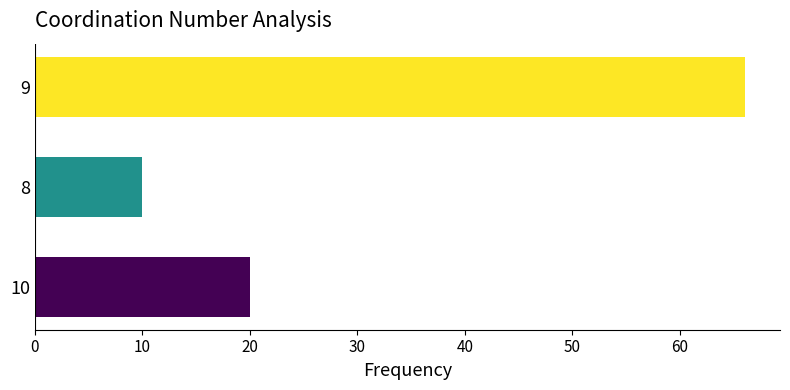

Count the number of categories in the chart.

3